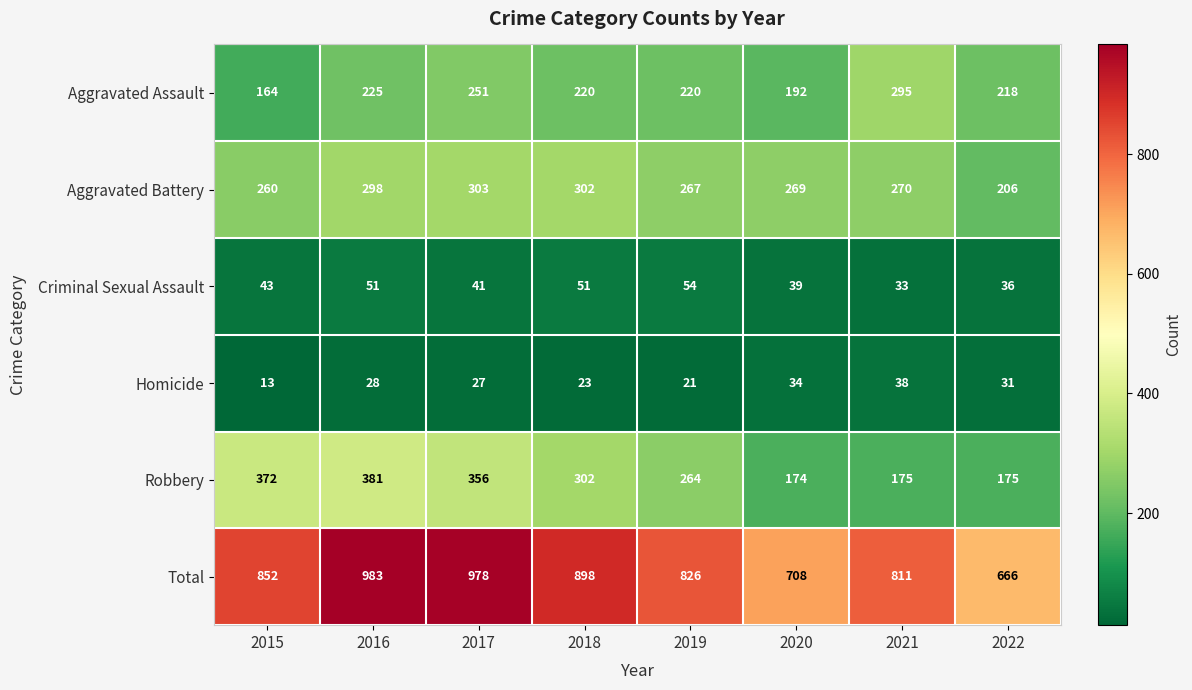

List the series in order of their peak value, lowest first.

Homicide, Criminal Sexual Assault, Aggravated Assault, Aggravated Battery, Robbery, Total